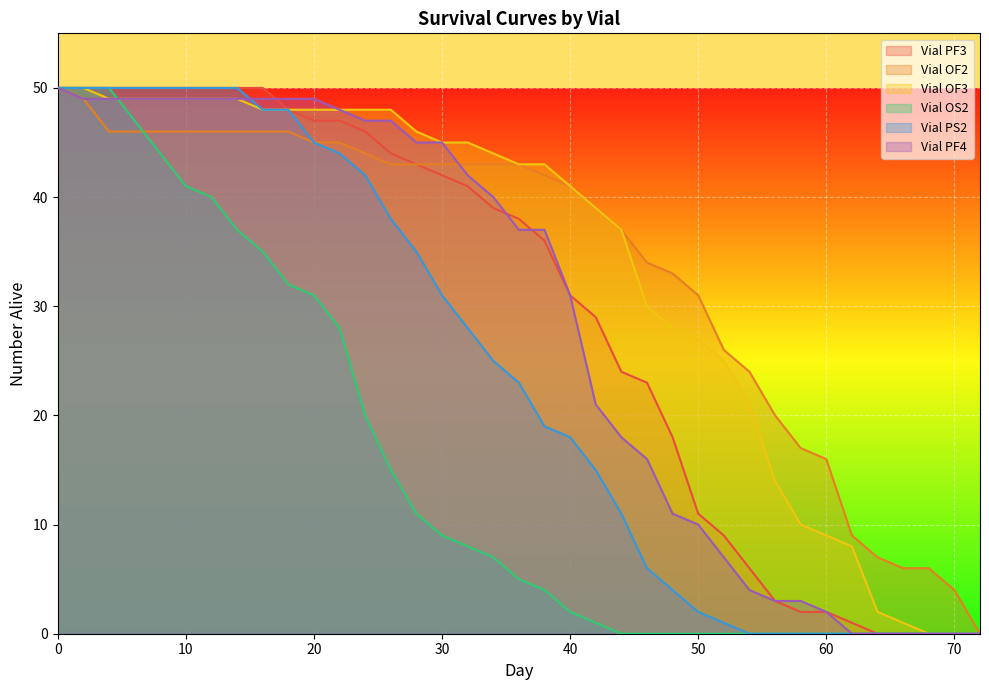

How many lines are shown in the chart?

6